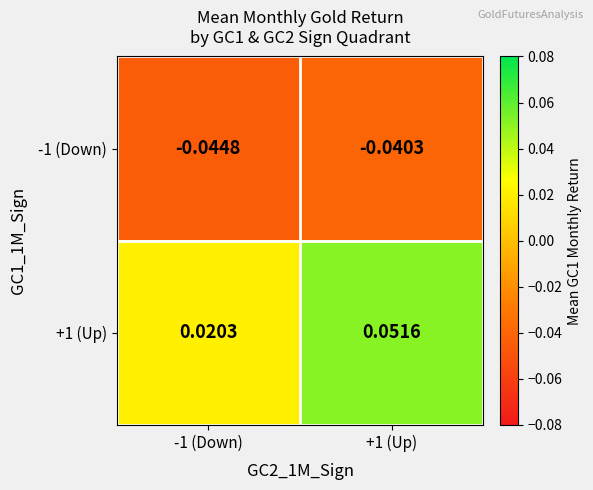

Is the value of -1 (Down) at +1 (Up) greater than the value of +1 (Up) at +1 (Up)?

No